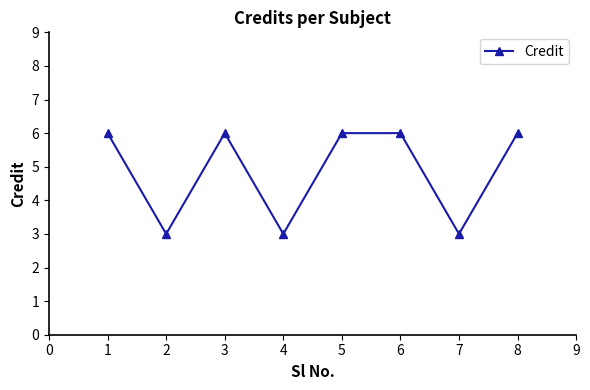

The chart shows a value of 6 at 3. True or false?

True